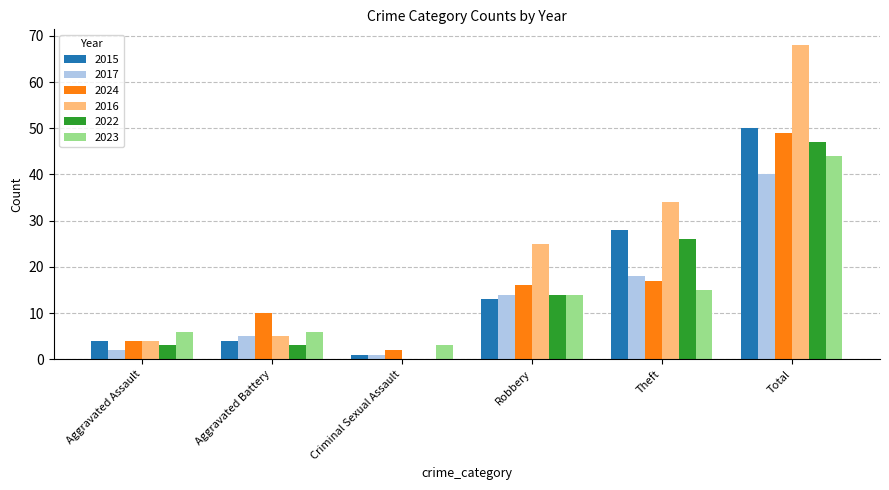

Which series has the largest total across all categories?

2016